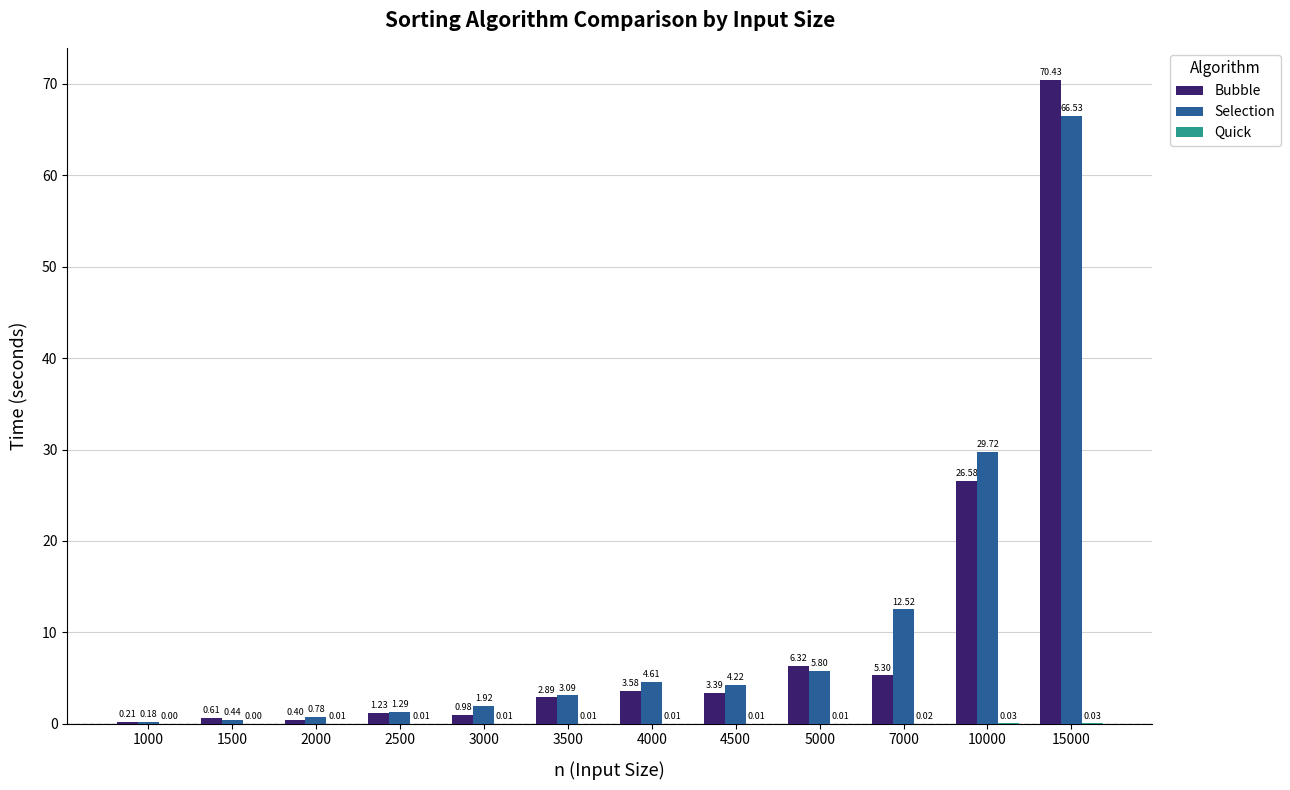

At which category is the sum across all series the highest?

15000